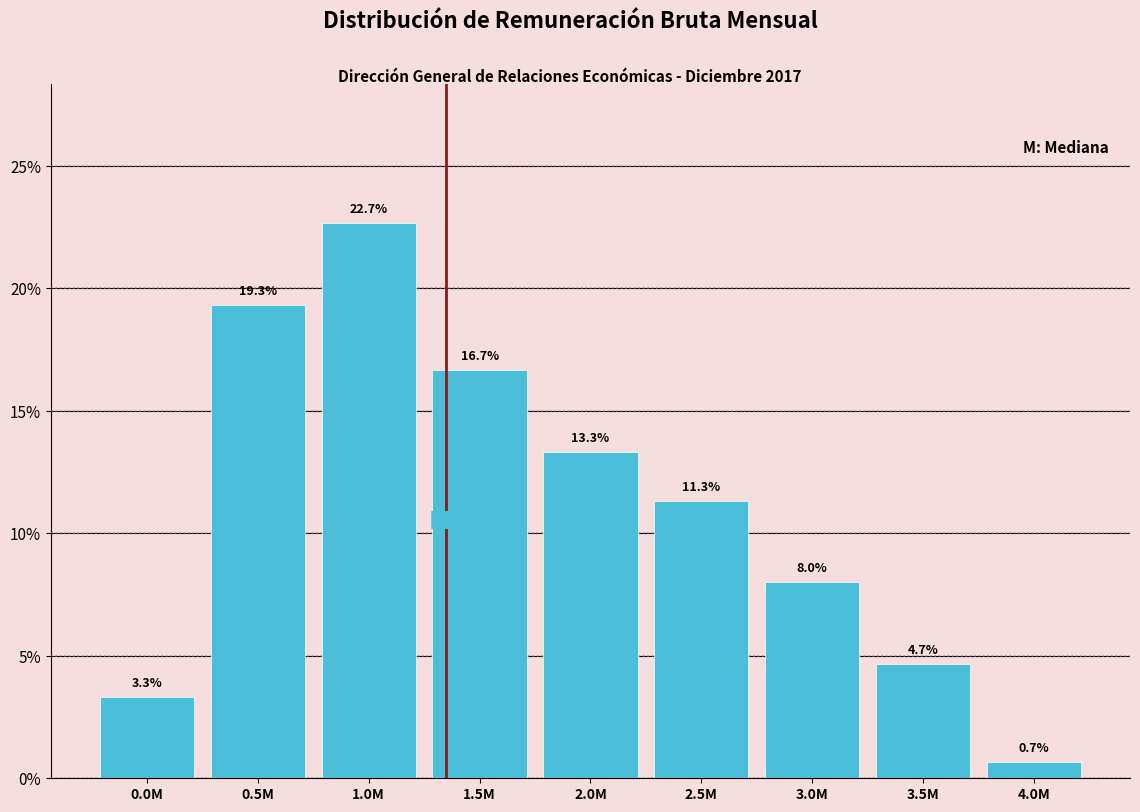

Reading left to right, what are all the values shown in this chart?

3.3	19.3	22.7	16.7	13.3	11.3	8.0	4.7	0.7